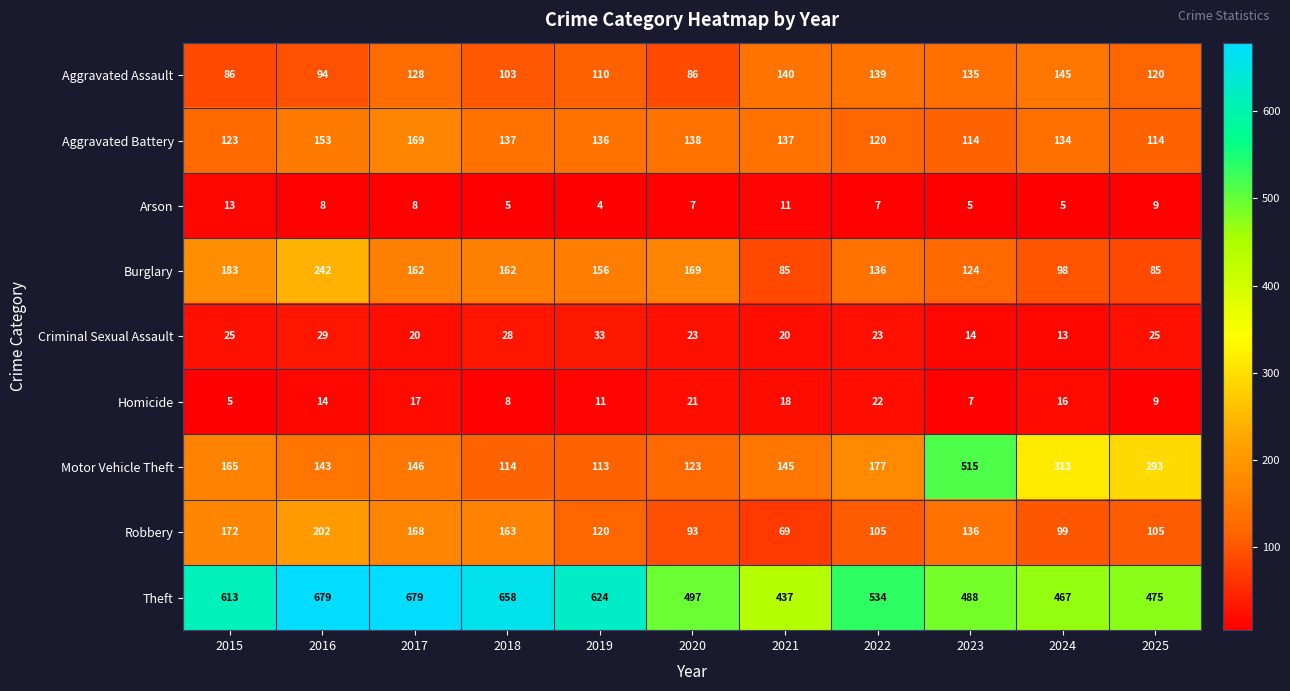

The value of Homicide at 2024 is 10. True or false?

False